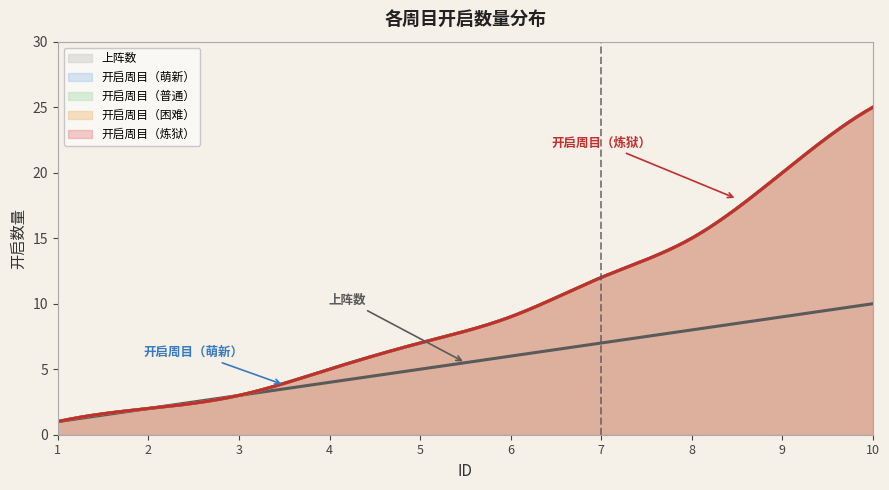

The 开启周目（炼狱） series shows 7 at 7. True or false?

False